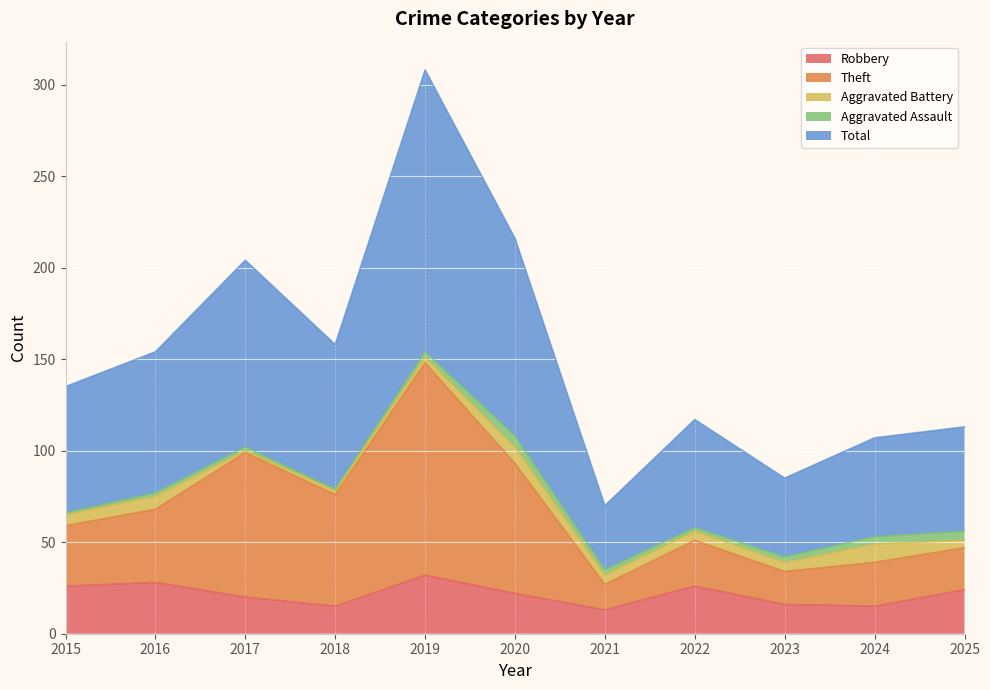

What are all the series names shown in the legend?

Robbery, Theft, Aggravated Battery, Aggravated Assault, Total